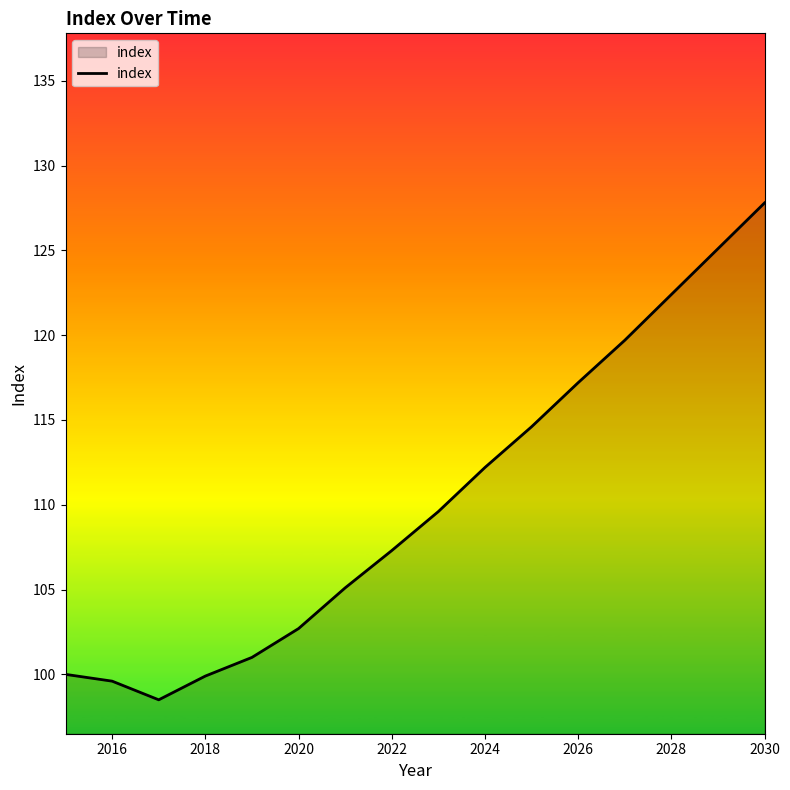

What is the greatest value displayed?

127.8